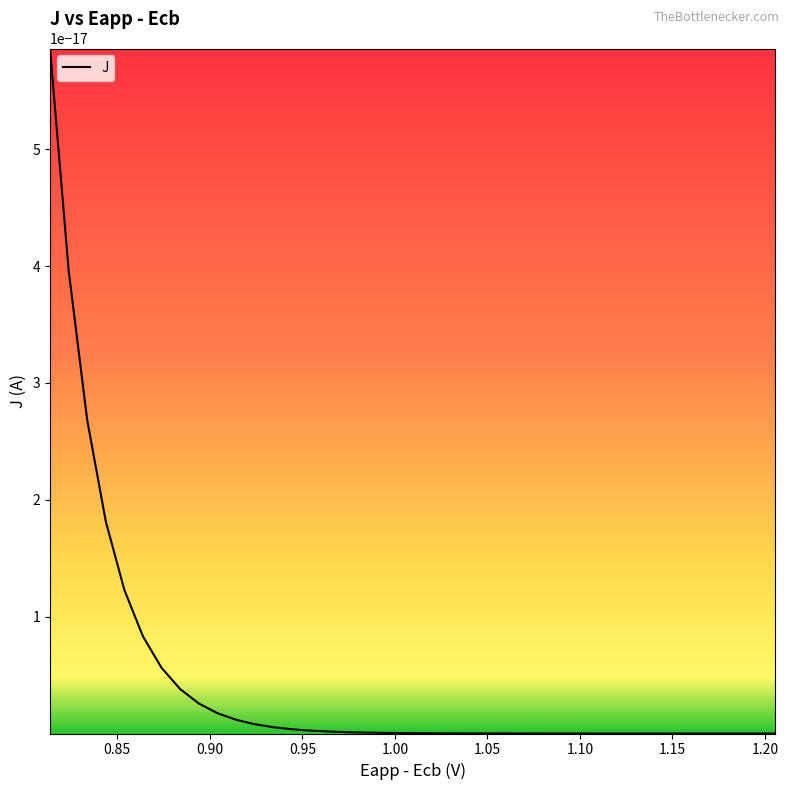

Reading left to right, what are all the values shown in this chart?

x: 0=1.2	1=1.2	2=1.2	3=1.2	4=1.2	5=1.2	6=1.1	7=1.1	8=1.1	9=1.1	10=1.1	11=1.1	12=1.1	13=1.1	14=1.1	15=1.1	16=1.0	17=1.0	18=1.0	19=1.0	20=1.0	21=1.0	22=1.0	23=1.0	24=1.0	25=1.0	26=0.9	27=0.9	28=0.9	29=0.9	30=0.9	31=0.9	32=0.9	33=0.9	34=0.9	35=0.9	36=0.8	37=0.8	38=0.8	39=0.8
y: 0=0.0	1=0.0	2=0.0	3=0.0	4=0.0	5=0.0	6=0.0	7=0.0	8=0.0	9=0.0	10=0.0	11=0.0	12=0.0	13=0.0	14=0.0	15=0.0	16=0.0	17=0.0	18=0.0	19=0.0	20=0.0	21=0.0	22=0.0	23=0.0	24=0.0	25=0.0	26=0.0	27=0.0	28=0.0	29=0.0	30=0.0	31=0.0	32=0.0	33=0.0	34=0.0	35=0.0	36=0.0	37=0.0	38=0.0	39=0.0